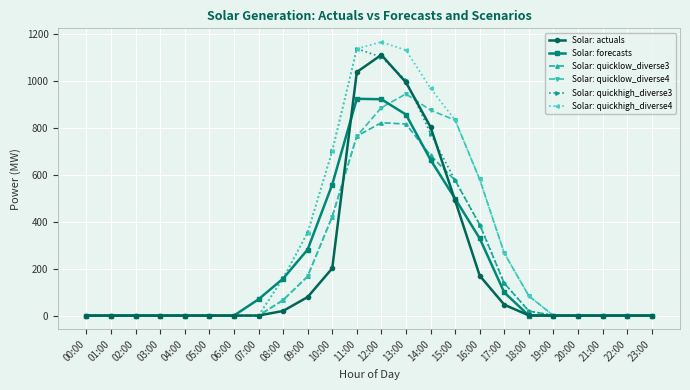

What are all the series names shown in the legend?

Solar: actuals, Solar: forecasts, Solar: quicklow_diverse3, Solar: quicklow_diverse4, Solar: quickhigh_diverse3, Solar: quickhigh_diverse4